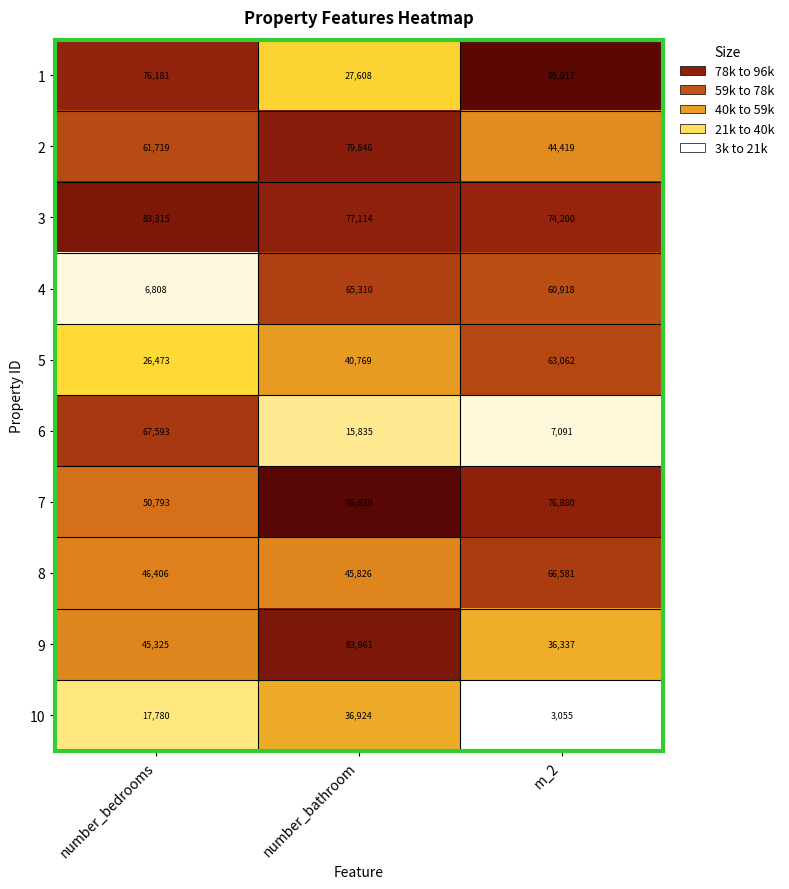

Reading left to right, list all the values displayed in this chart.

1: 76181	27608	95917
2: 61719	79846	44419
3: 83315	77114	74200
4: 6808	65310	60918
5: 26473	40769	63062
6: 67593	15835	7091
7: 50793	96839	76880
8: 46406	45826	66581
9: 45325	83961	36337
10: 17780	36924	3055